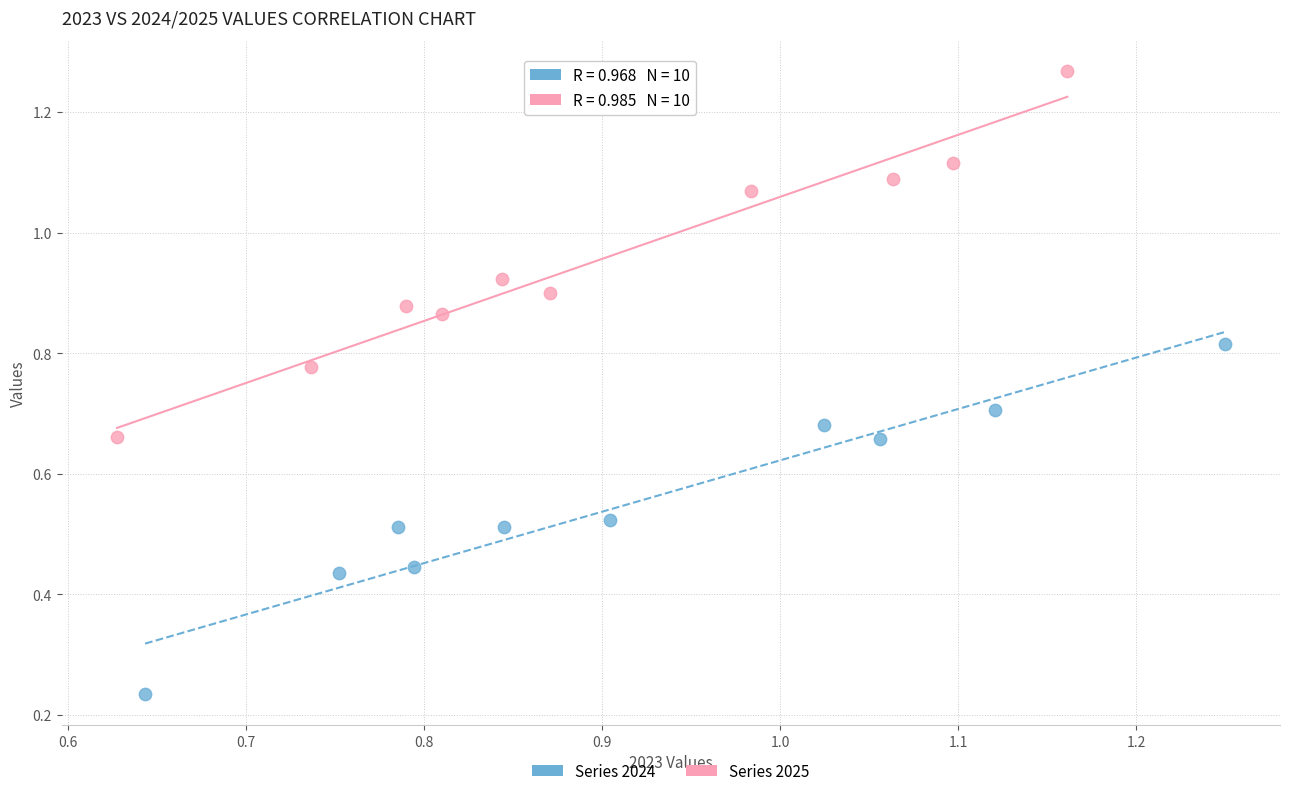

What are all the series names shown in the legend?

Series 2024, Series 2025